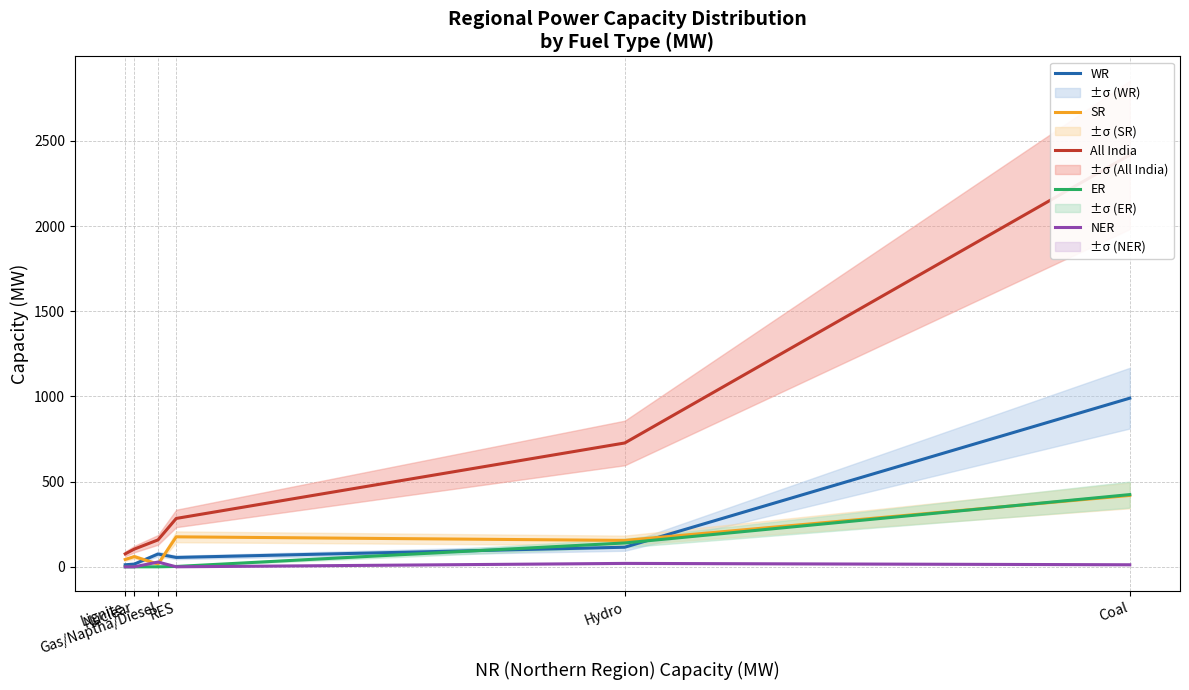

Between which two adjacent categories do SR and ER first intersect?

Hydro and Coal